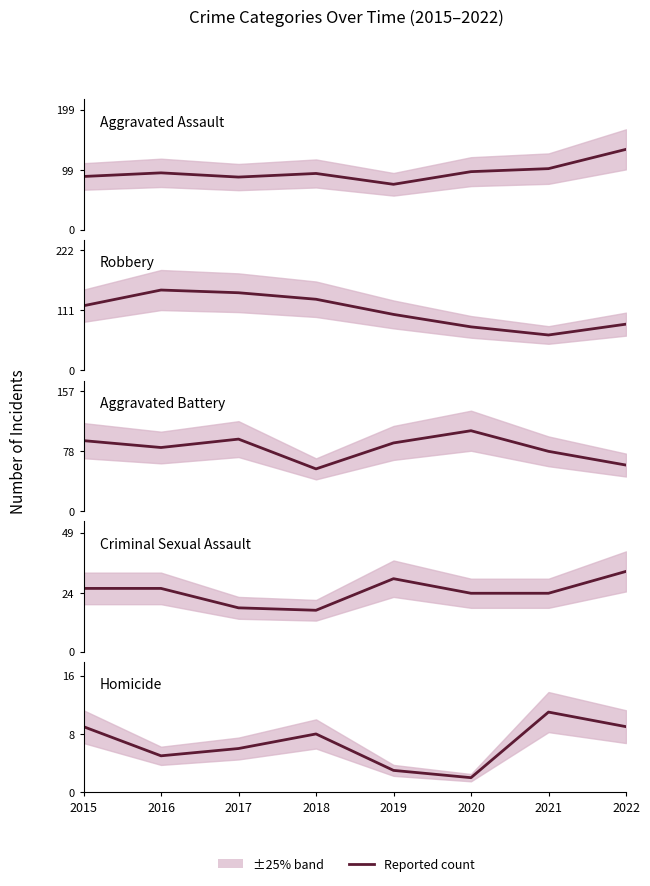

True or false: Homicide has a value of 1 at 2016.

False